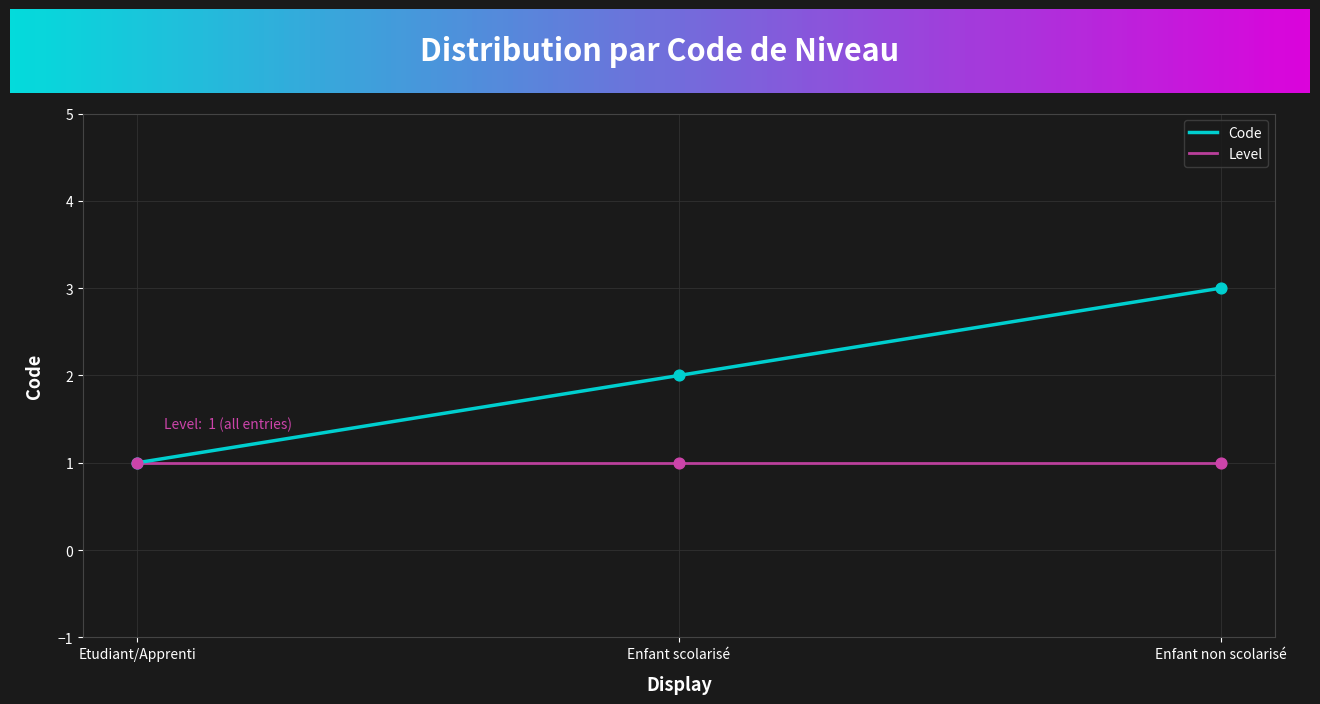

Between Enfant scolarisé and Enfant non scolarisé, which series saw the biggest shift?

Code